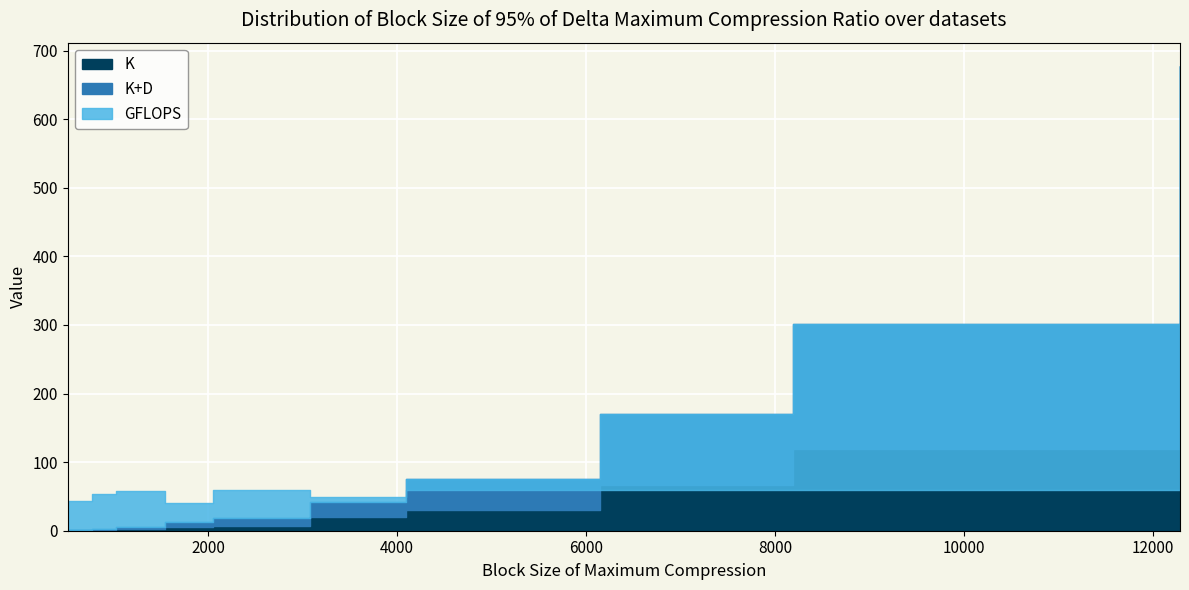

What is the difference between the GFLOPS values at 8192 and 3072?

9.9